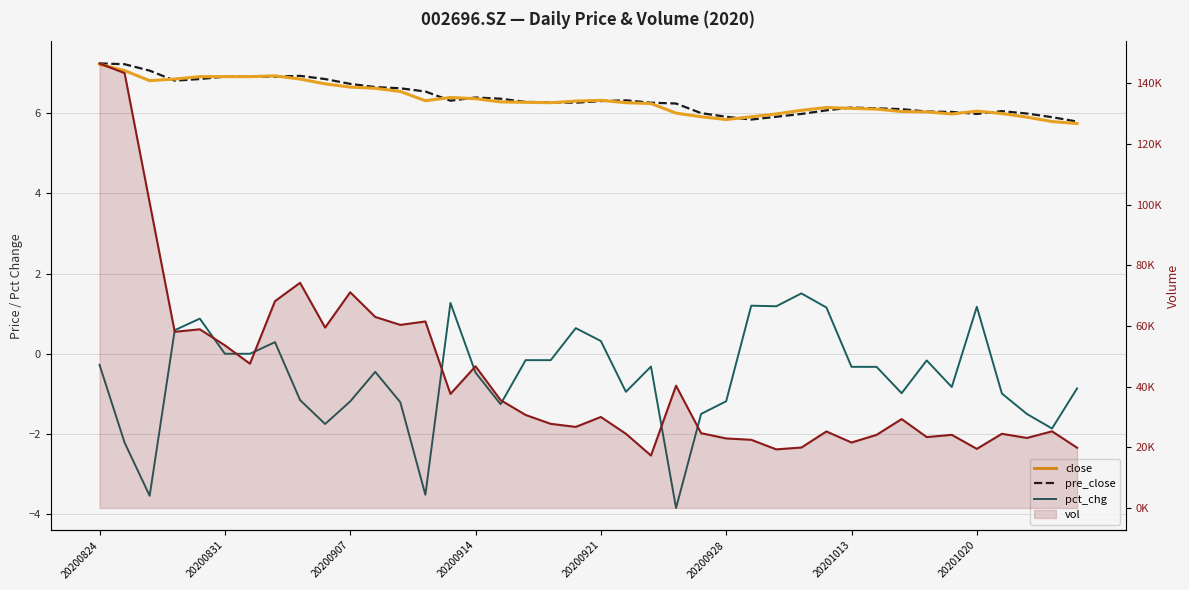

Which series has the largest total across all categories?

vol (line)